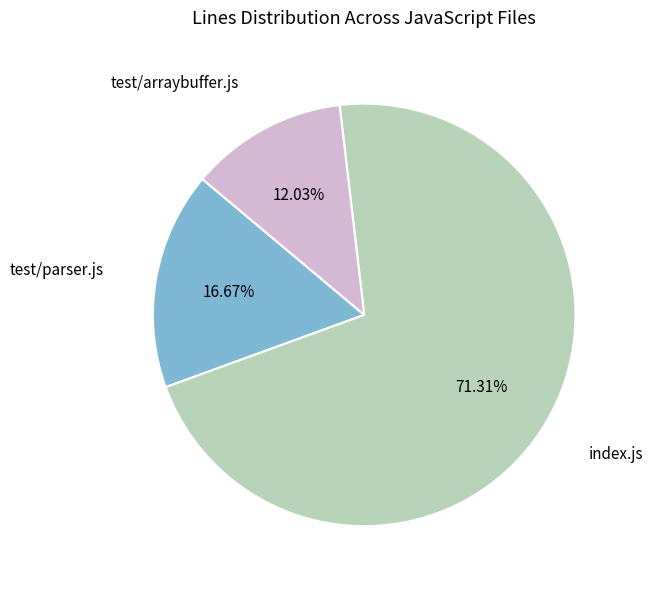

Approximately how many times larger is the value at test/parser.js compared to index.js?

0.2